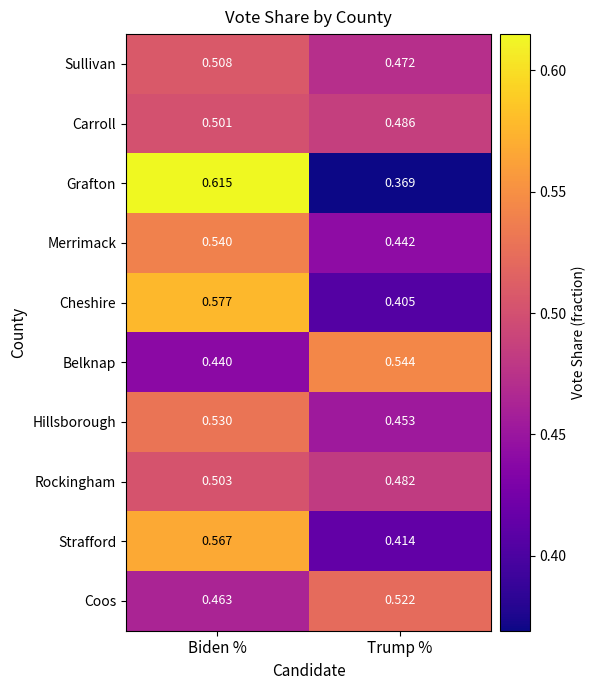

Which series has the largest total across all categories?

Carroll